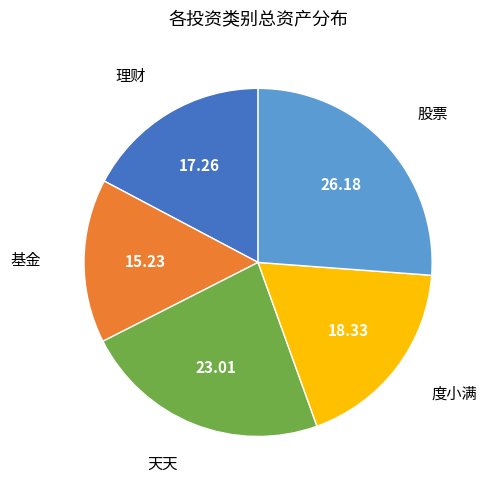

Is there a majority slice in this chart?

No